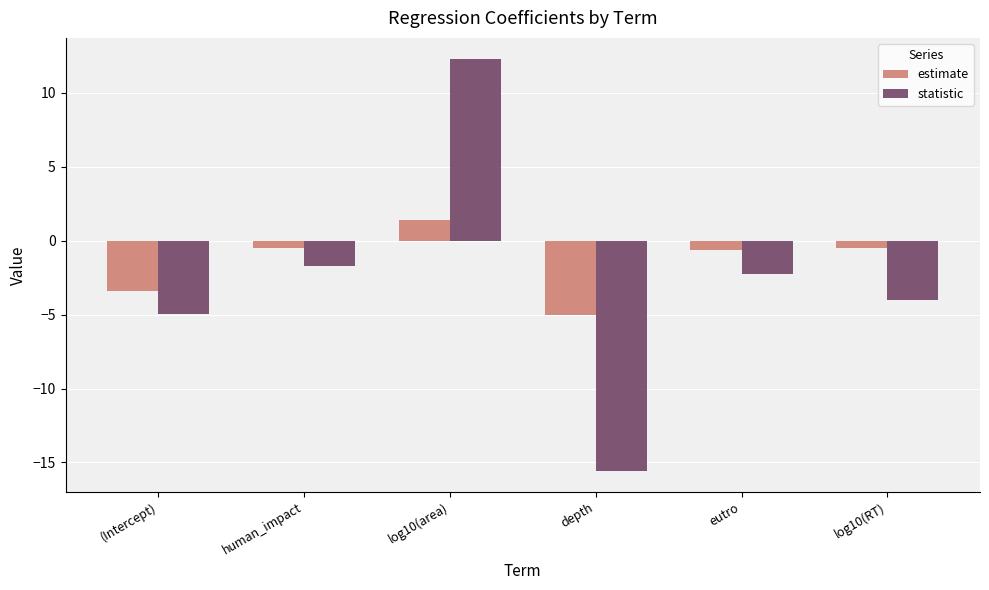

Which series has the largest total across all categories?

estimate